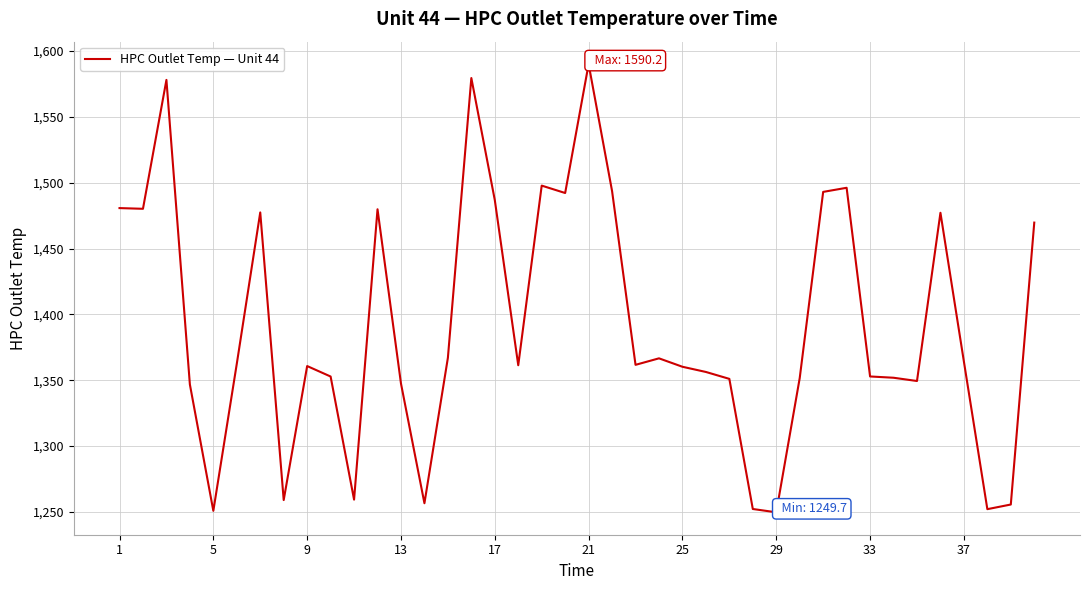

What is the greatest value displayed?

1590.2